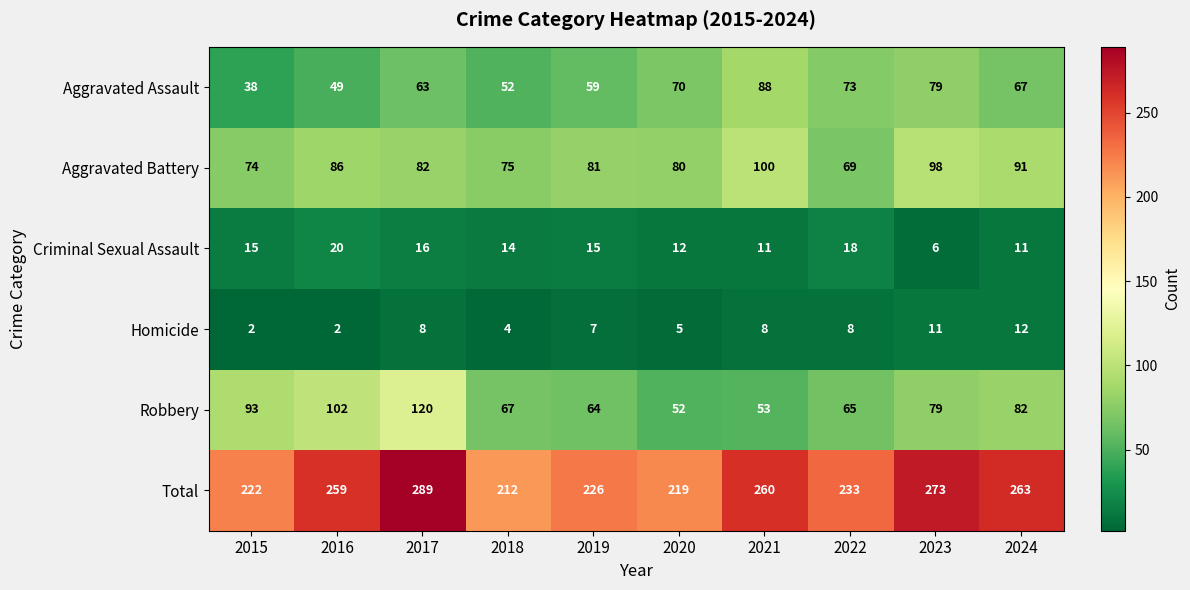

At 2018, list the series in order from largest to smallest.

Total, Aggravated Battery, Robbery, Aggravated Assault, Criminal Sexual Assault, Homicide